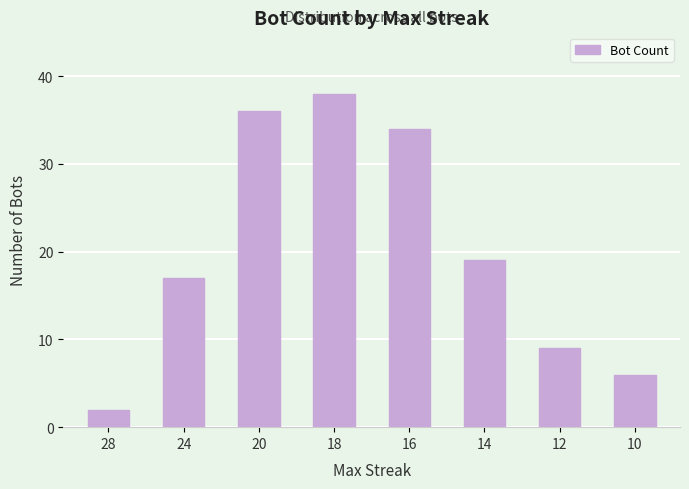

Which category has the lowest value across all series?

28